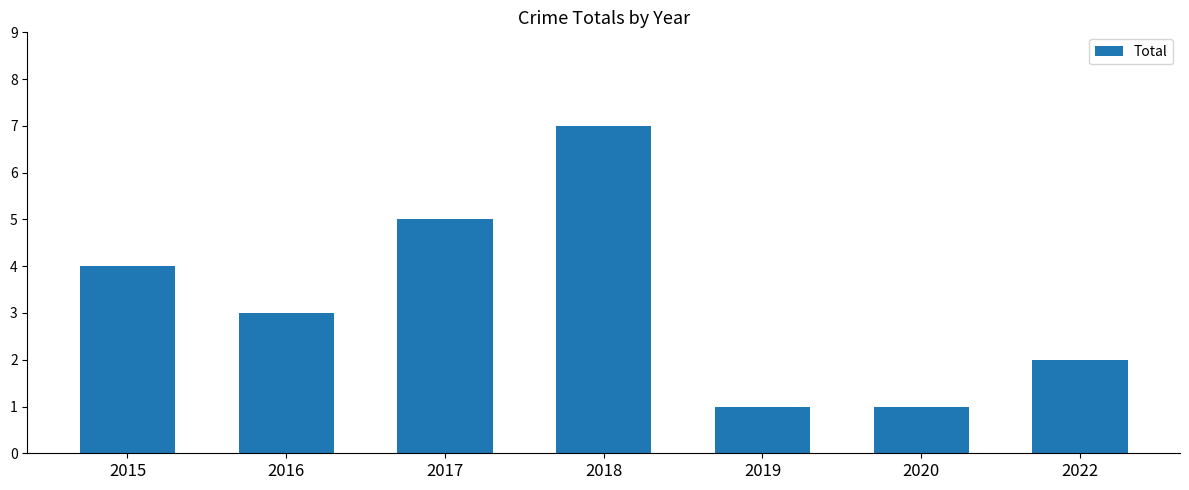

The chart shows a value of 1 at 2019. True or false?

True